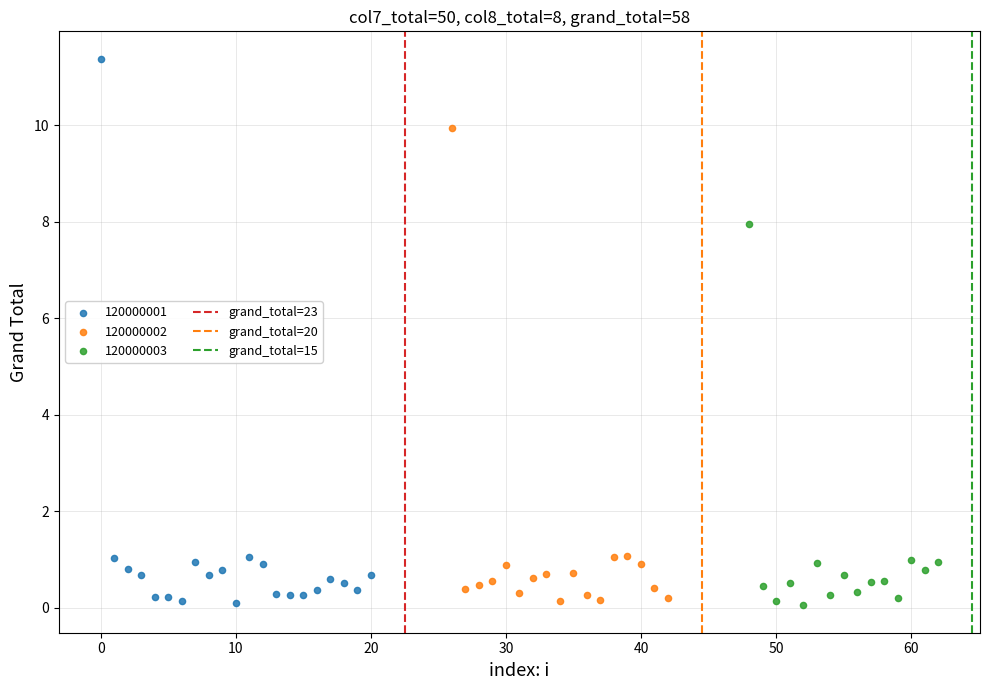

Which series reaches the maximum Y coordinate?

120000001